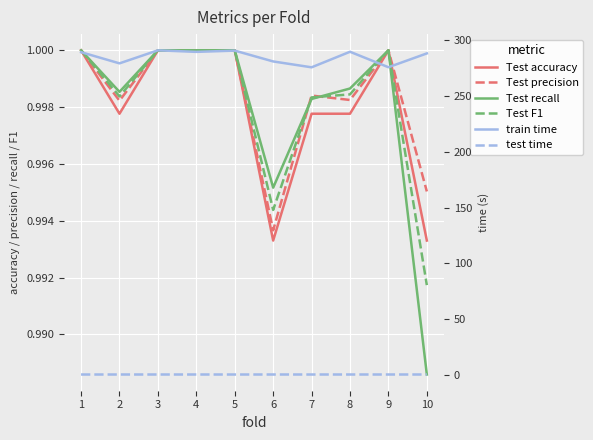

At which category is the sum across all series the highest?

3